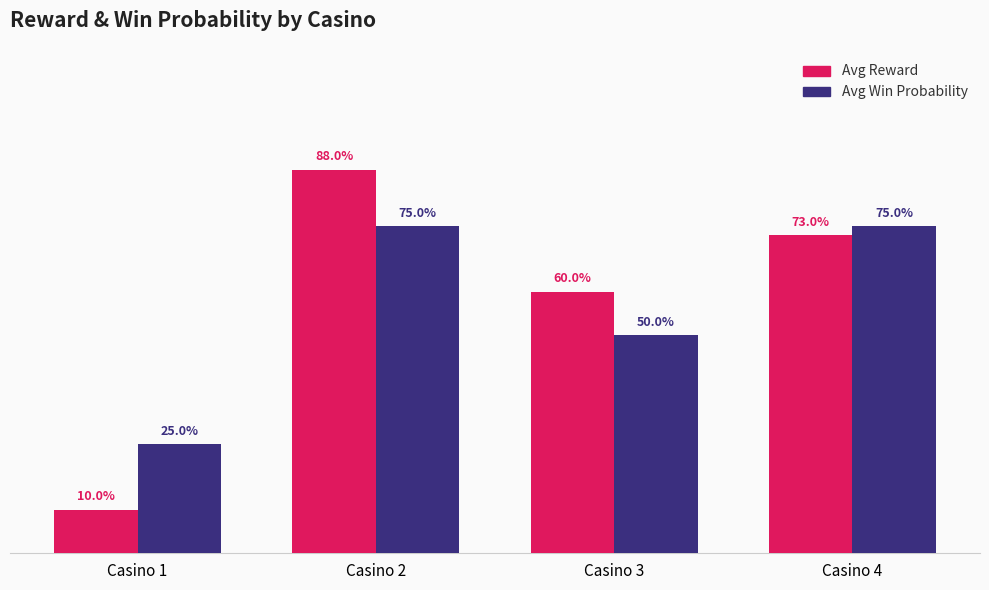

Are the bars horizontal?

No